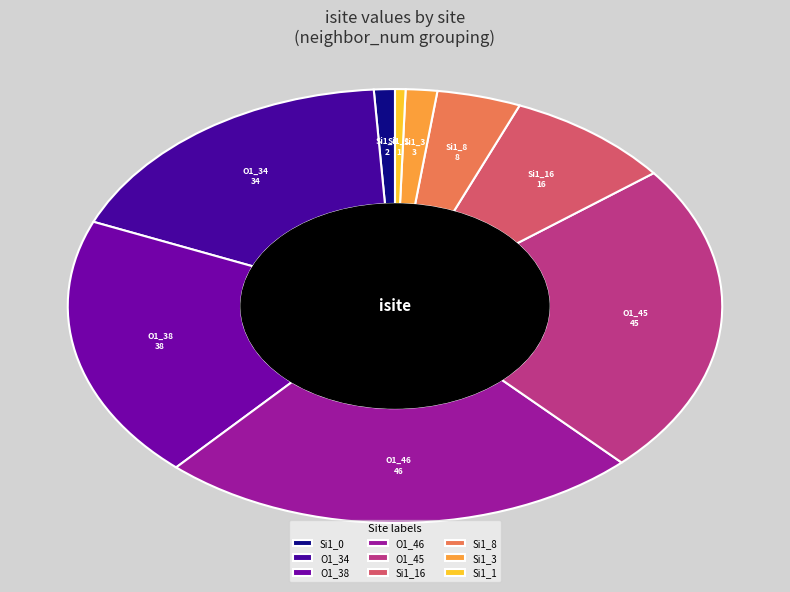

Does O1_34 represent more than half of the total?

No